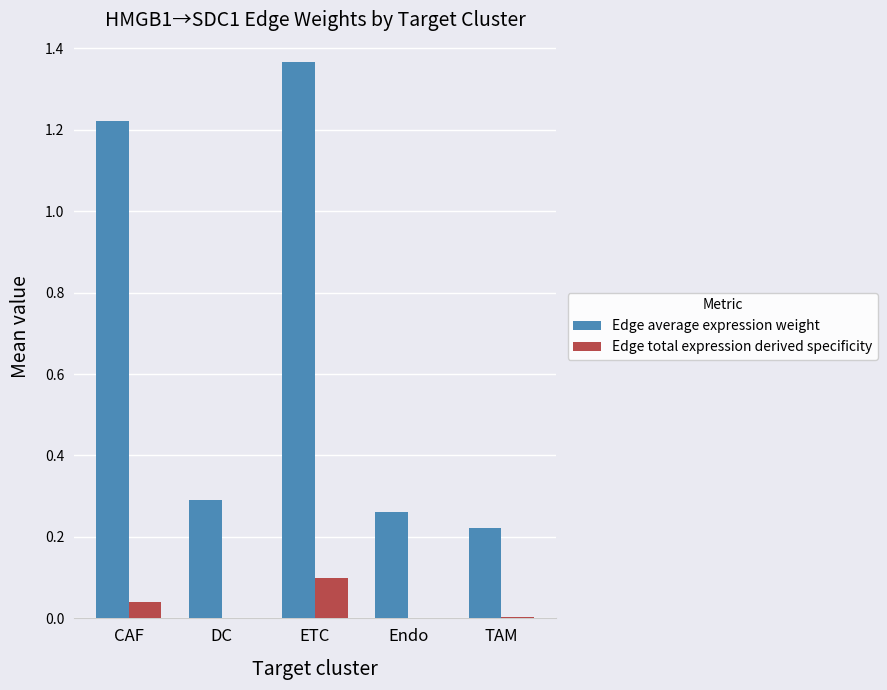

Between CAF and ETC, which series saw the biggest shift?

Edge average expression weight